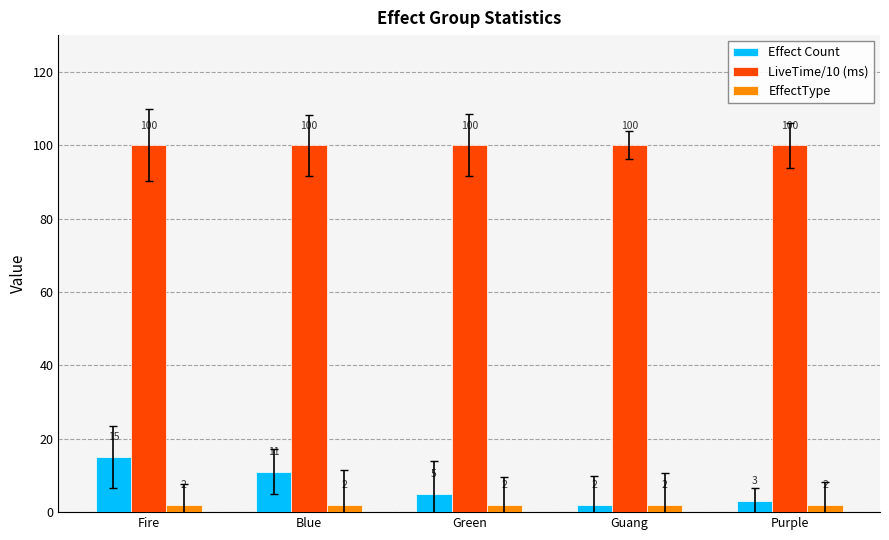

What position from the left is Fire?

1